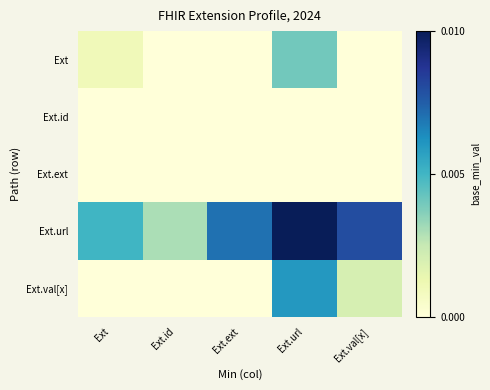

Which category has the lowest value across all series?

Ext.id